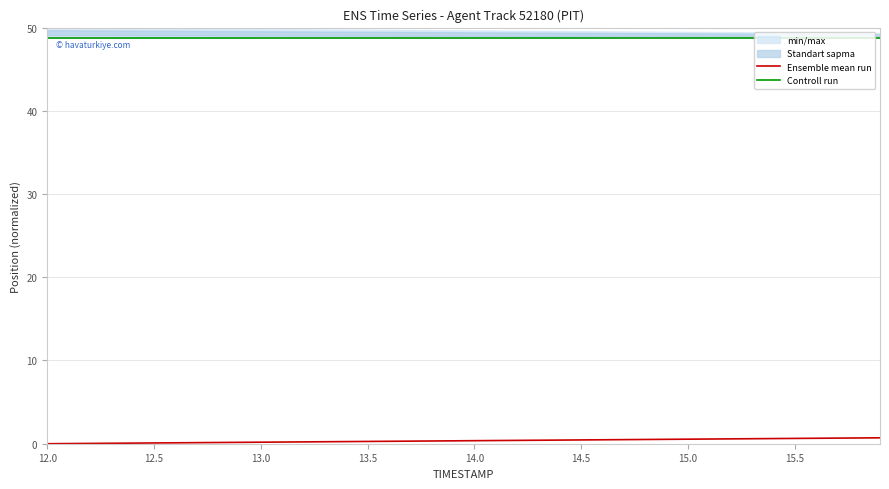

Reading right to left, what are all the values shown in this chart?

Ensemble mean run: 0.7	0.7	0.7	0.7	0.6	0.6	0.6	0.6	0.6	0.5	0.5	0.5	0.5	0.5	0.5	0.4	0.4	0.4	0.4	0.4	0.3	0.3	0.3	0.3	0.3	0.3	0.2	0.2	0.2	0.2	0.2	0.1	0.1	0.1	0.1	0.1	0.1	0.0	0.0	0.0
Controll run: 48.8	48.8	48.8	48.8	48.8	48.8	48.8	48.8	48.8	48.8	48.8	48.8	48.8	48.8	48.8	48.8	48.8	48.8	48.8	48.8	48.8	48.8	48.8	48.8	48.8	48.8	48.8	48.8	48.8	48.8	48.8	48.8	48.8	48.8	48.8	48.8	48.8	48.8	48.8	48.8